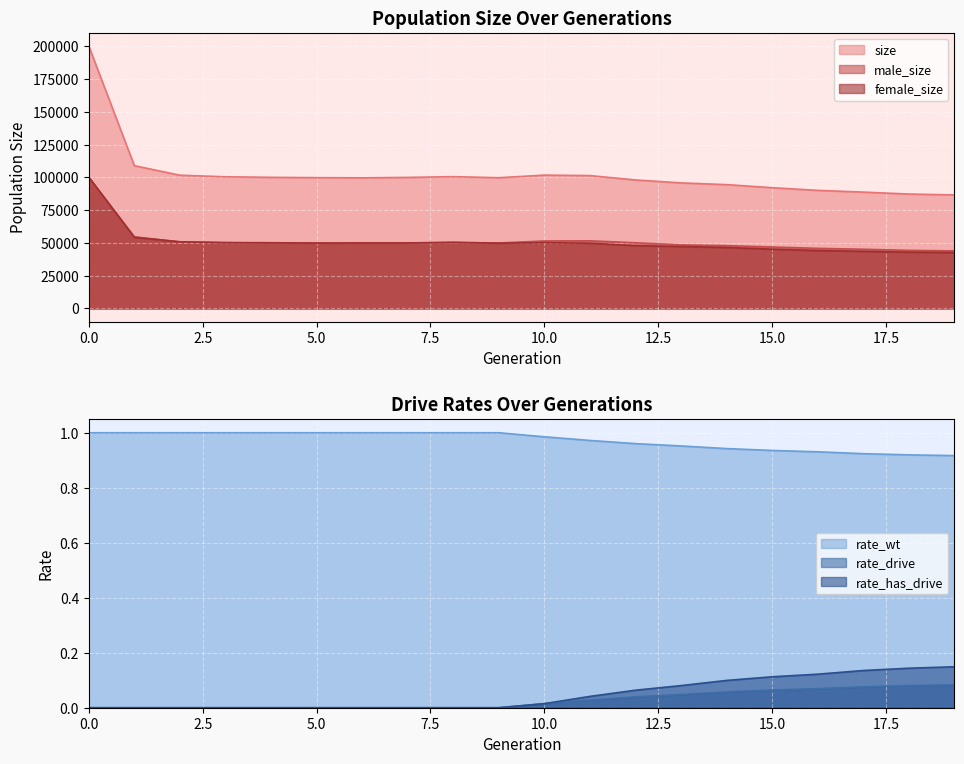

What is the lowest value of the size series?

86651